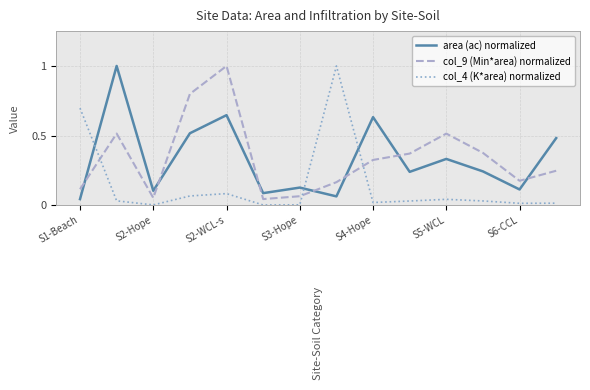

What is the difference between the maximum and minimum values in the area (ac) normalized series?

1.0